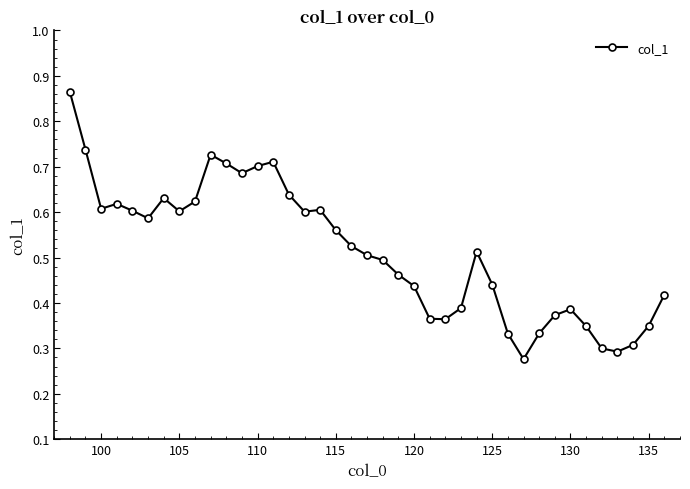

True or false: there are more than 2 points higher than both neighbors.

True